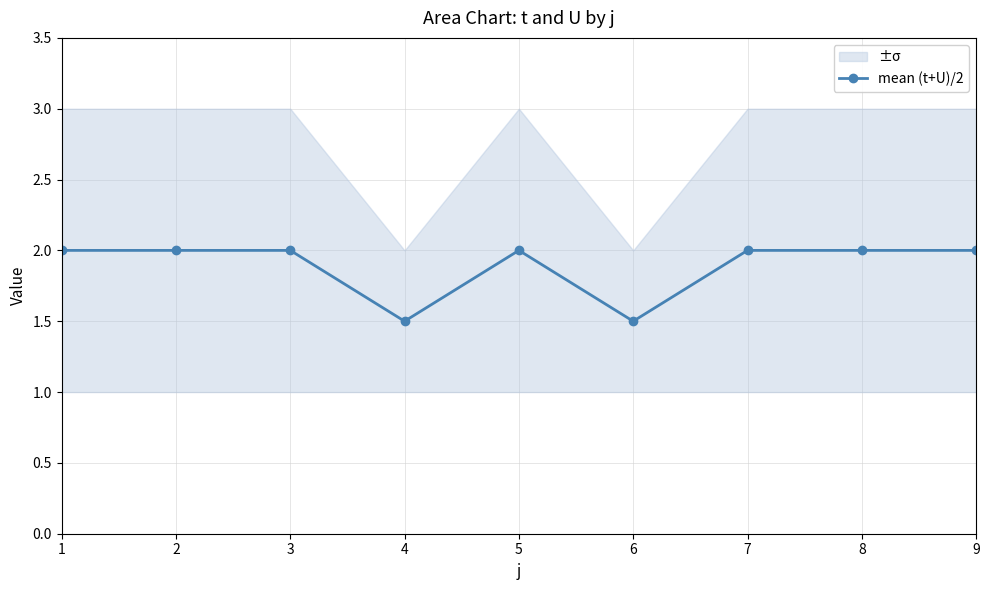

How many lines are shown in the chart?

1